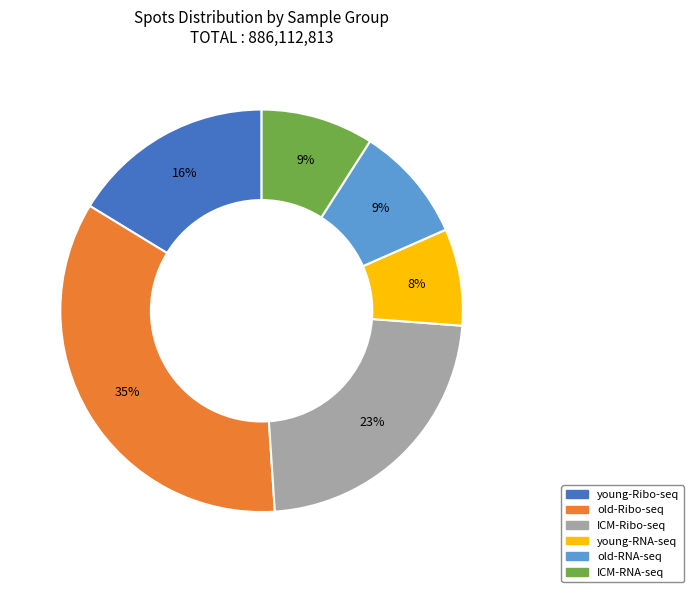

Which slice is the largest?

old-Ribo-seq